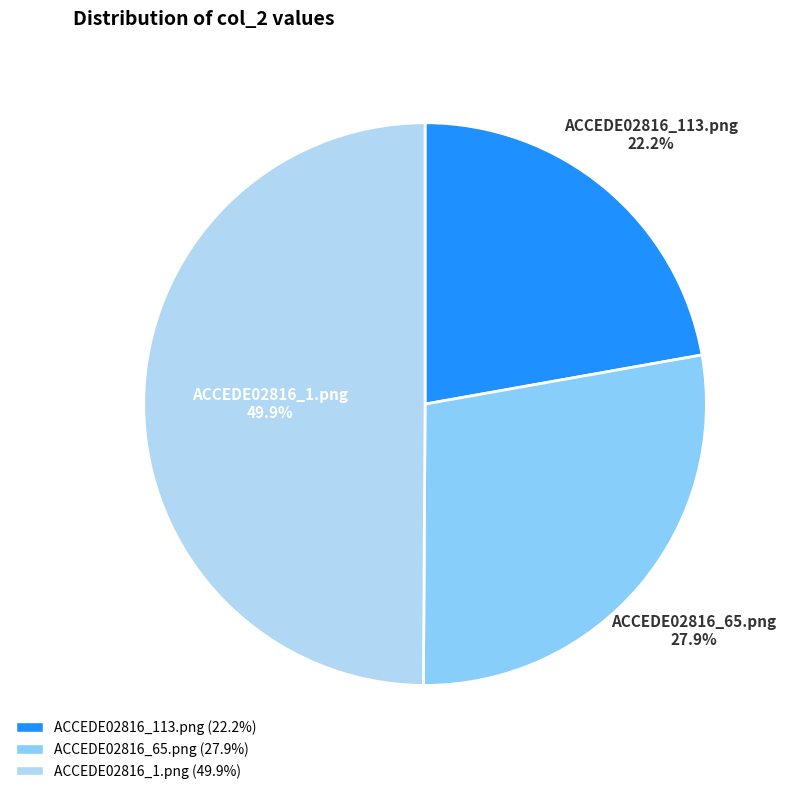

Which slice is the largest?

ACCEDE02816_1.png